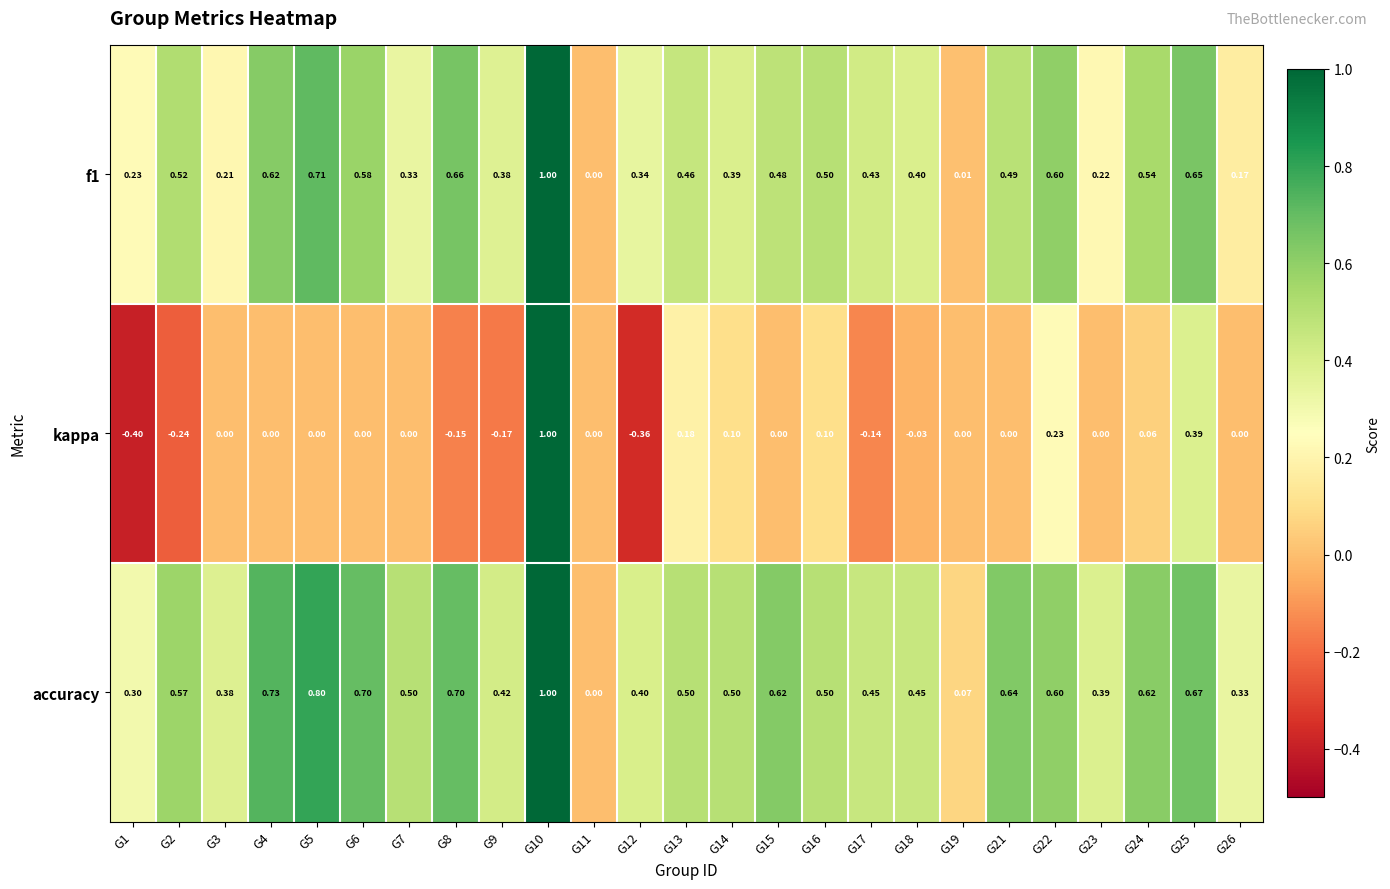

Between G2 and G18, which series saw the biggest shift?

kappa